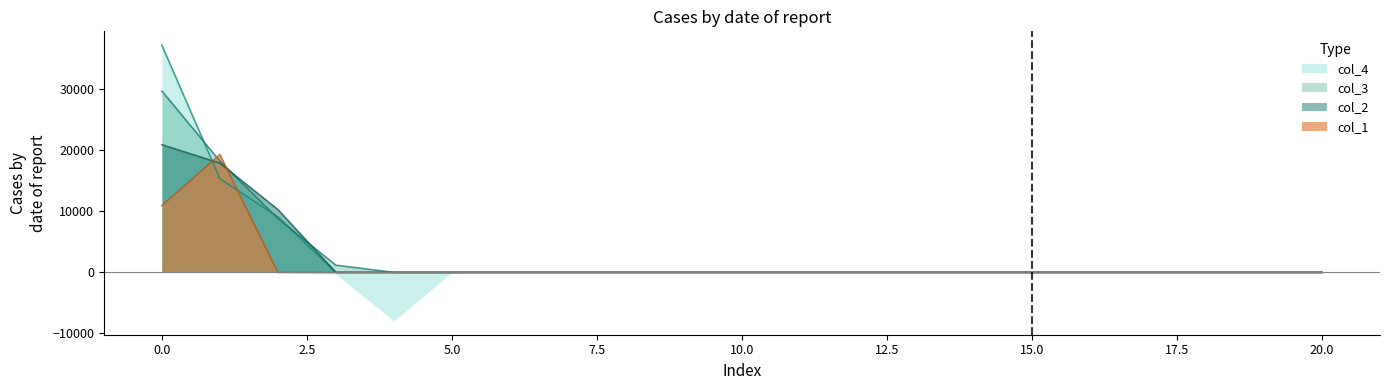

How many categories are shown in the chart?

21